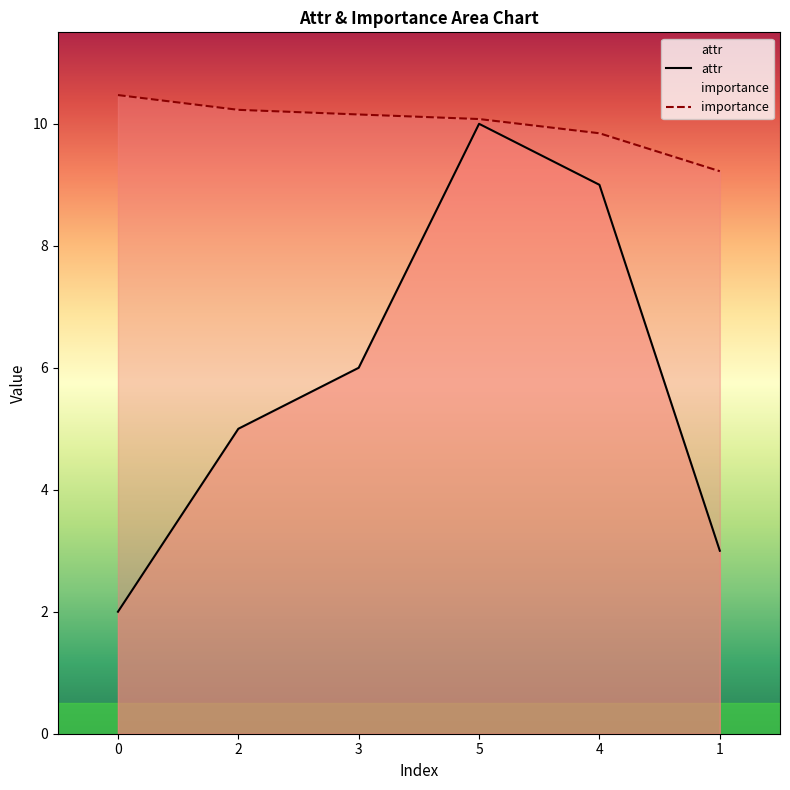

Which has a higher value, 5 or 2?

5